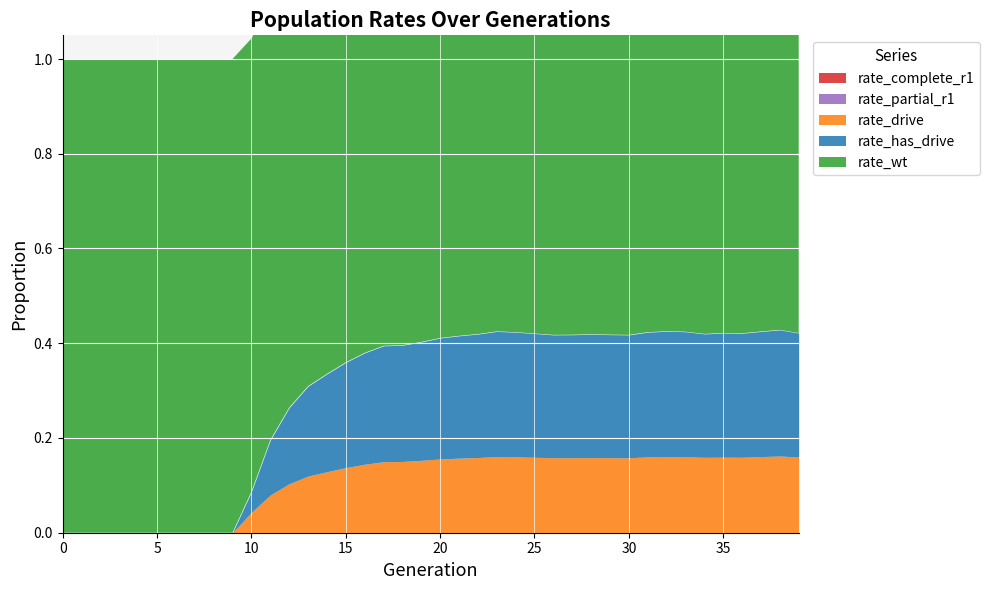

True or false: rate_has_drive has more than 2 points higher than both neighbors.

True